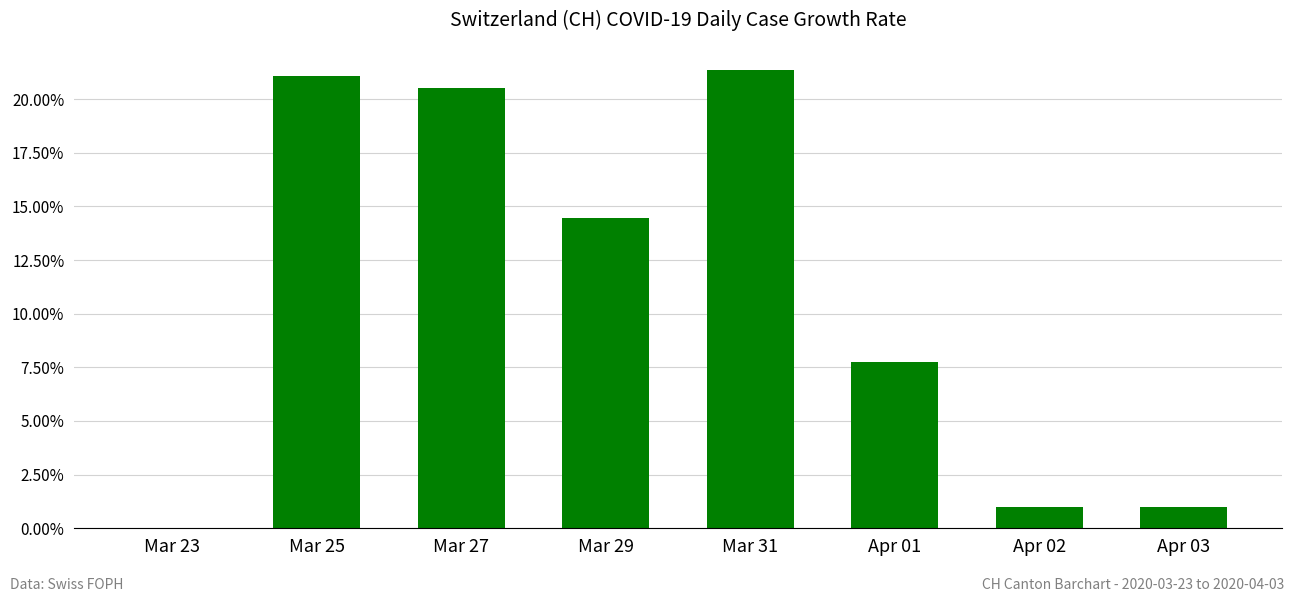

Are the bars horizontal?

No